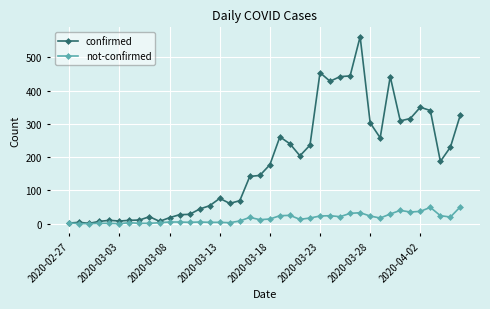

Which series has the largest total across all categories?

confirmed